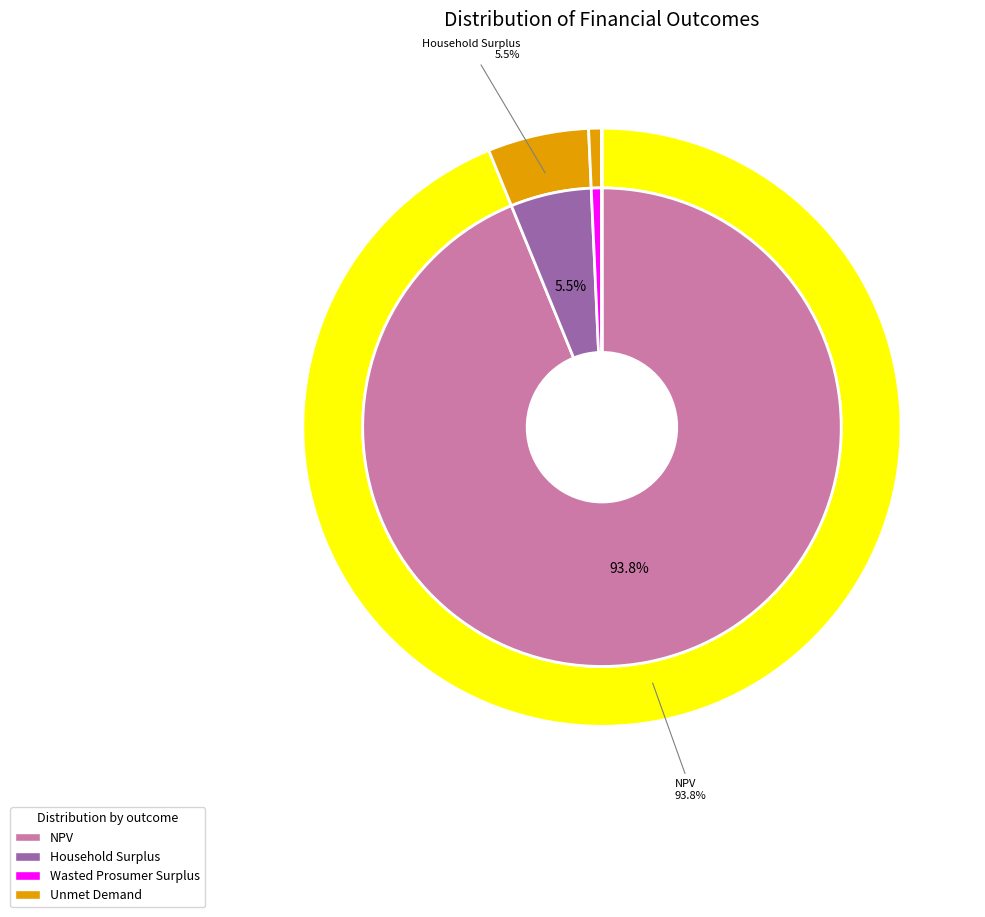

Which category has the biggest portion of the pie?

NPV